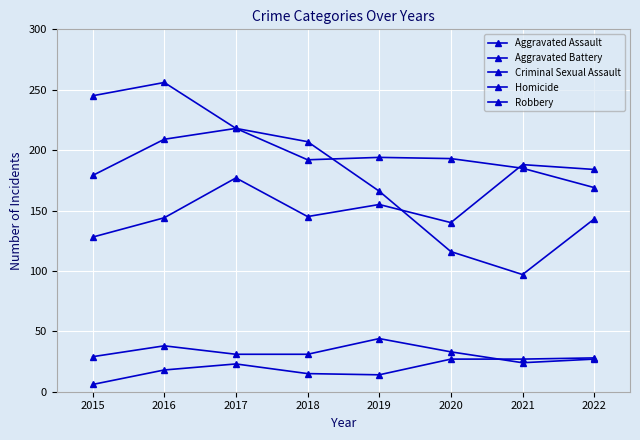

What is the spread (max minus min) of values at 2021?

164